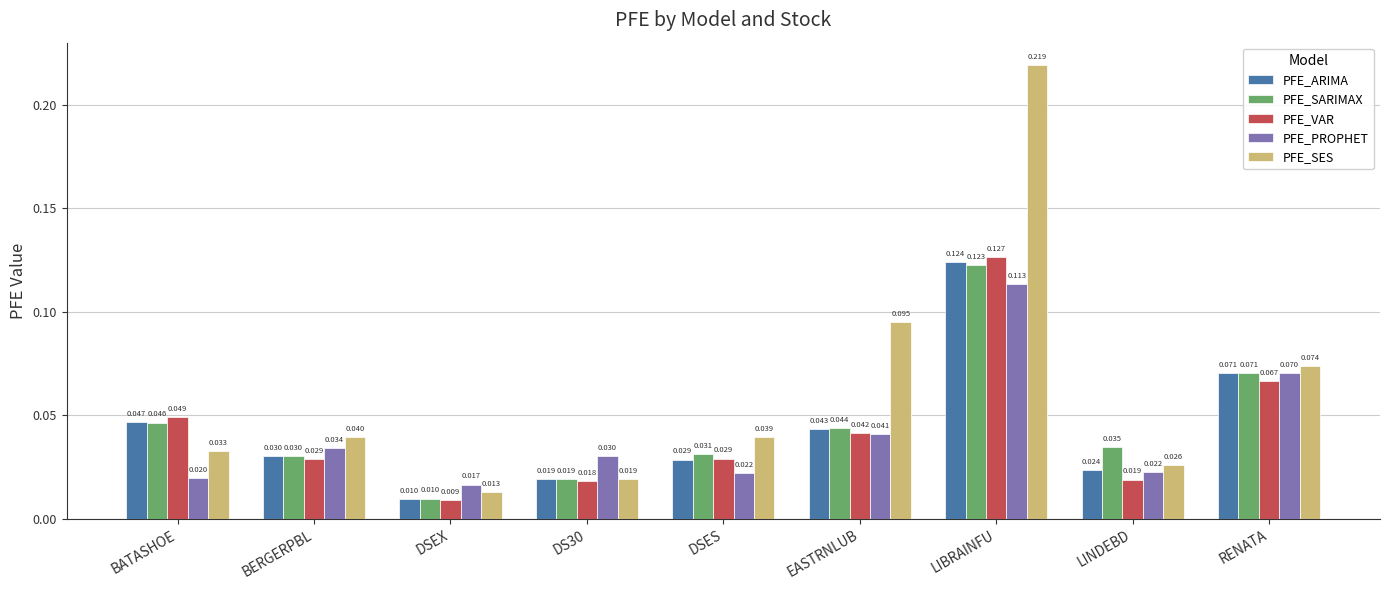

Which series has the largest range (max minus min)?

PFE_SES